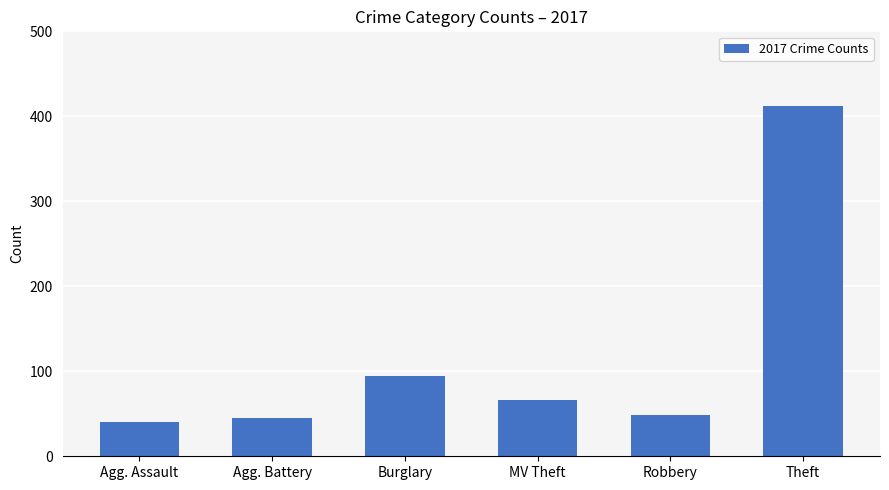

Reading left to right, what are all the values shown in this chart?

40	45	95	66	48	412